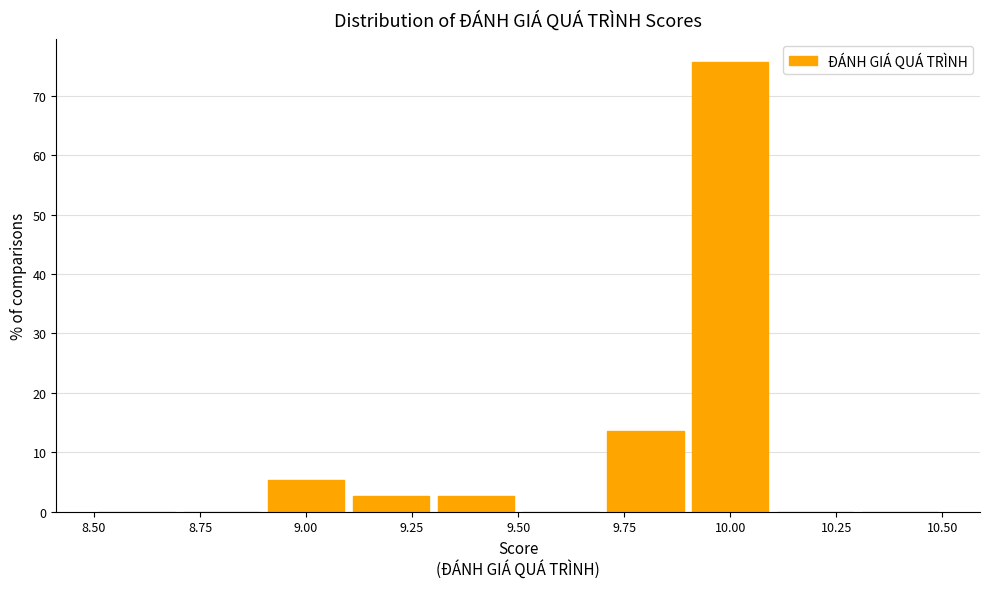

Reading left to right, transcribe this chart: for each bar, give the range it covers on the x-axis and its height. The values are not printed on the chart, so give them approximately, as read against the axis.

8.5 to 8.7: 0
8.7 to 8.9: 0
8.9 to 9.1: 5
9.1 to 9.3: 3
9.3 to 9.5: 3
9.5 to 9.7: 0
9.7 to 9.9: 14
9.9 to 10.1: 76
10.1 to 10.3: 0
10.3 to 10.5: 0